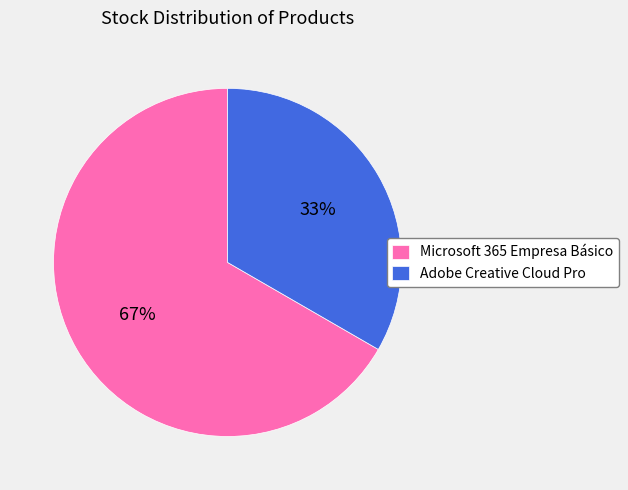

What is the majority slice?

Microsoft 365 Empresa Básico